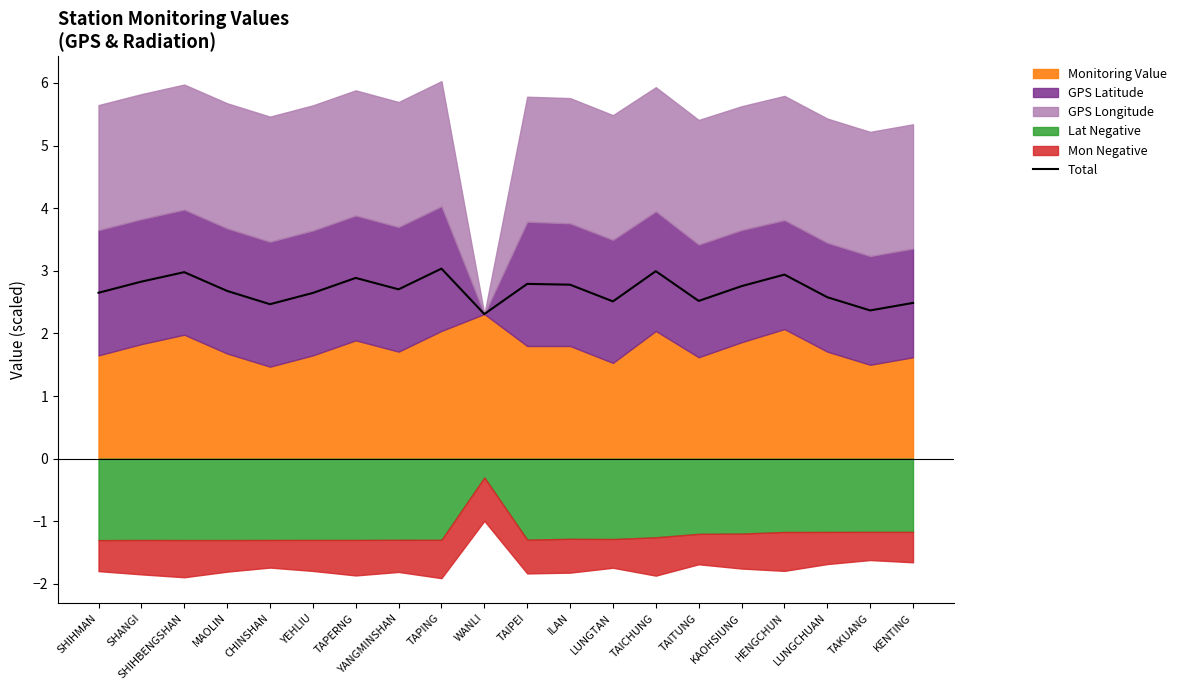

Reading left to right, transcribe all the data shown in this chart.

SHIHMAN=2.6	SHANGI=2.8	SHIHBENGSHAN=3.0	MAOLIN=2.7	CHINSHAN=2.5	YEHLIU=2.6	TAPERNG=2.9	YANGMINSHAN=2.7	TAPING=3.0	WANLI=2.3	TAIPEI=2.8	ILAN=2.8	LUNGTAN=2.5	TAICHUNG=3.0	TAITUNG=2.5	KAOHSIUNG=2.8	HENGCHUN=2.9	LUNGCHUAN=2.6	TAKUANG=2.4	KENTING=2.5